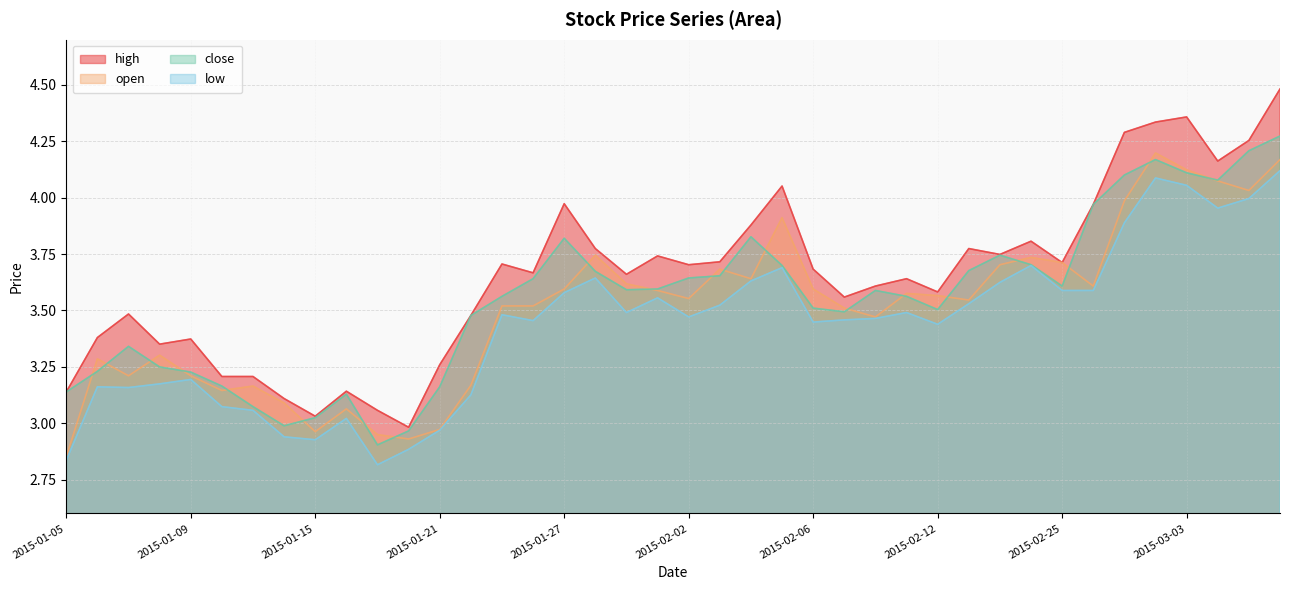

The low series shows 3.0 at 2015-01-16. True or false?

True